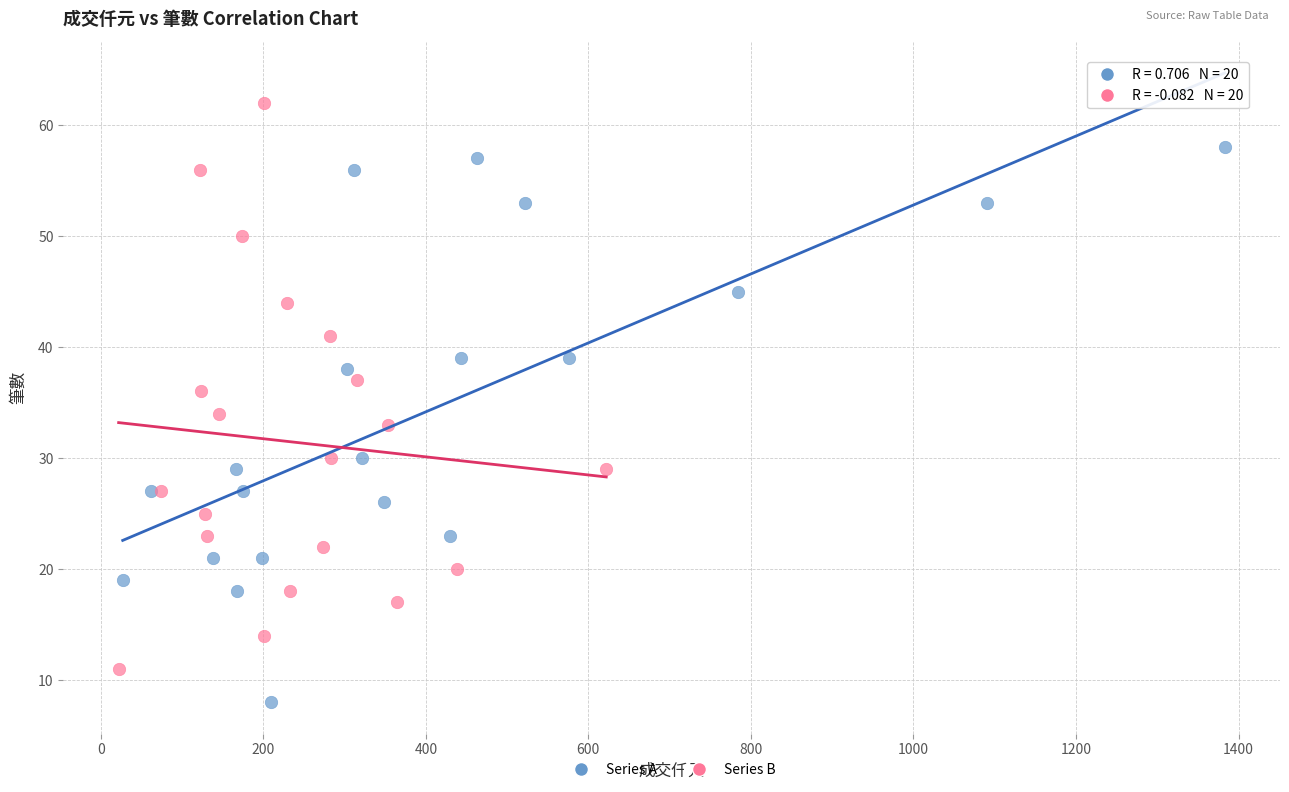

Which series contains the highest Y value?

Series B